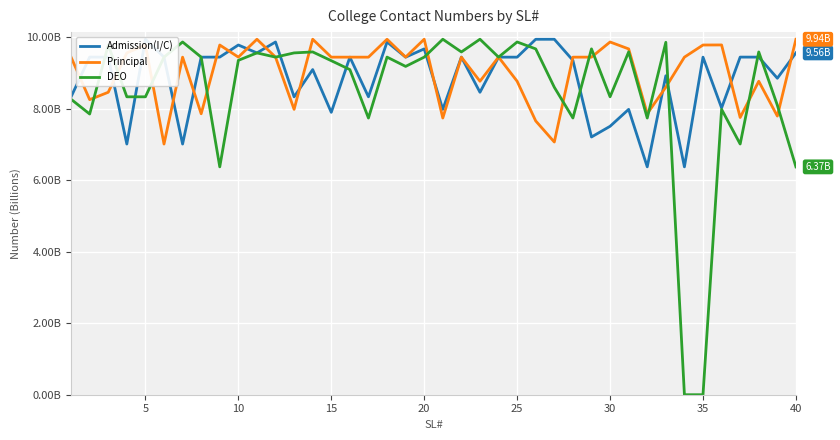

True or false: Admission(I/C) and DEO intersect in this chart.

True